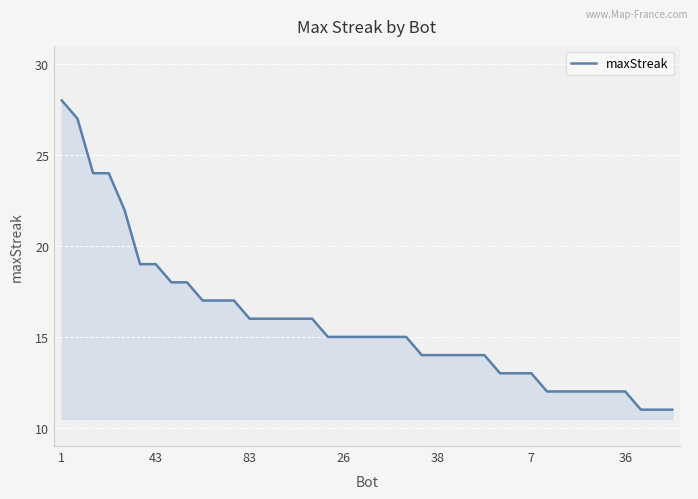

What is the maximum value shown in the chart?

28